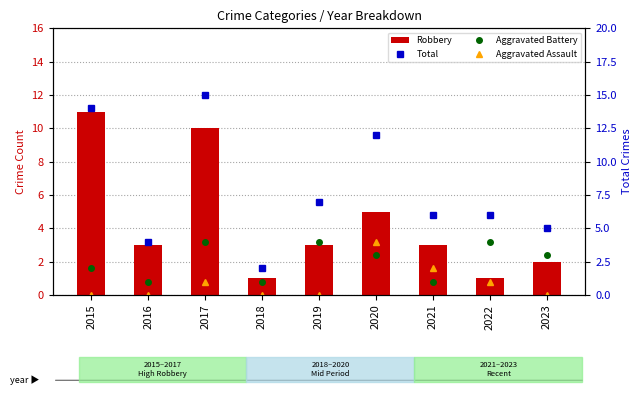

Reading left to right, list all the values displayed in this chart.

Robbery: 11	3	10	1	3	5	3	1	2
Total: 14	4	15	2	7	12	6	6	5
Aggravated Battery: 2	1	4	1	4	3	1	4	3
Aggravated Assault: 0	0	1	0	0	4	2	1	0